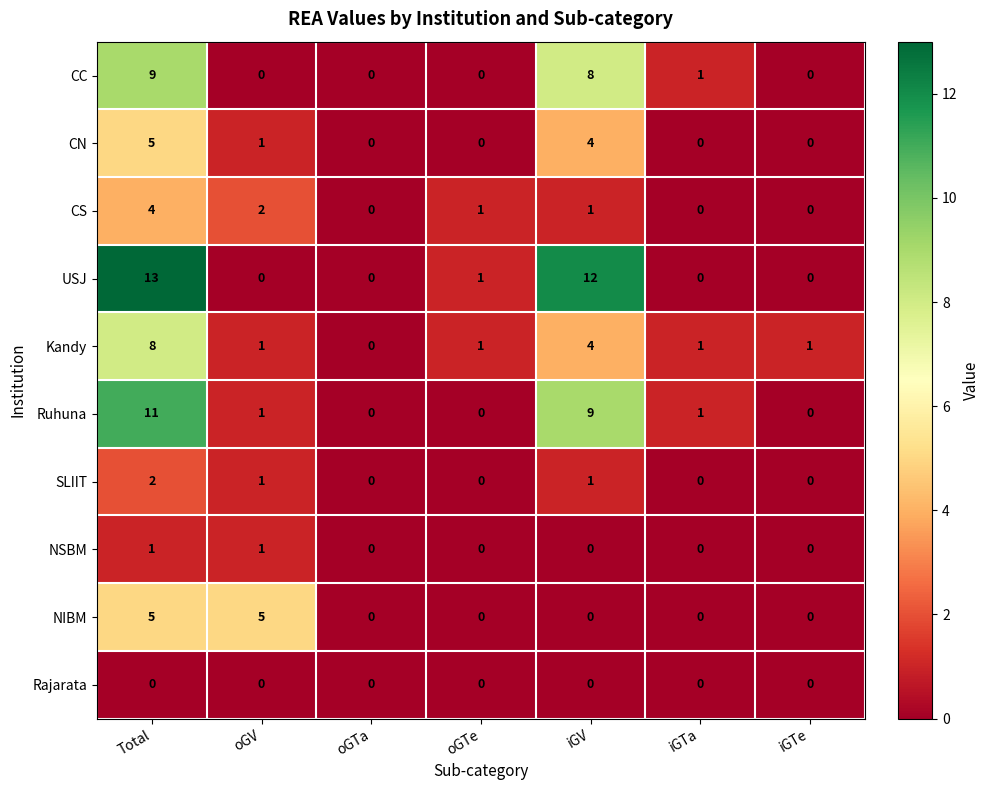

Which series has the largest total across all categories?

USJ